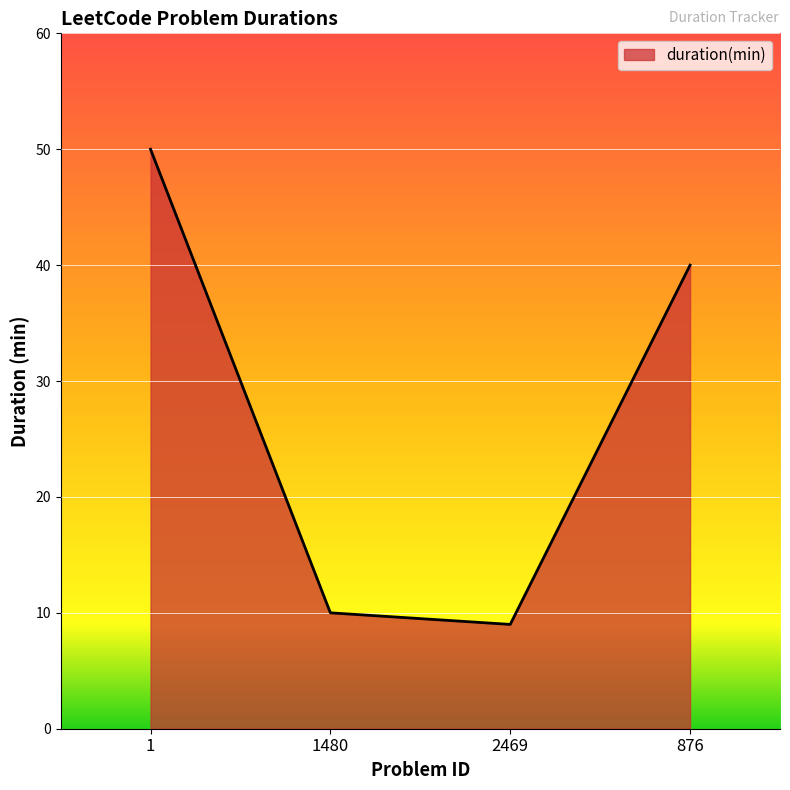

What is the change in value from 2469 to 876?

+31